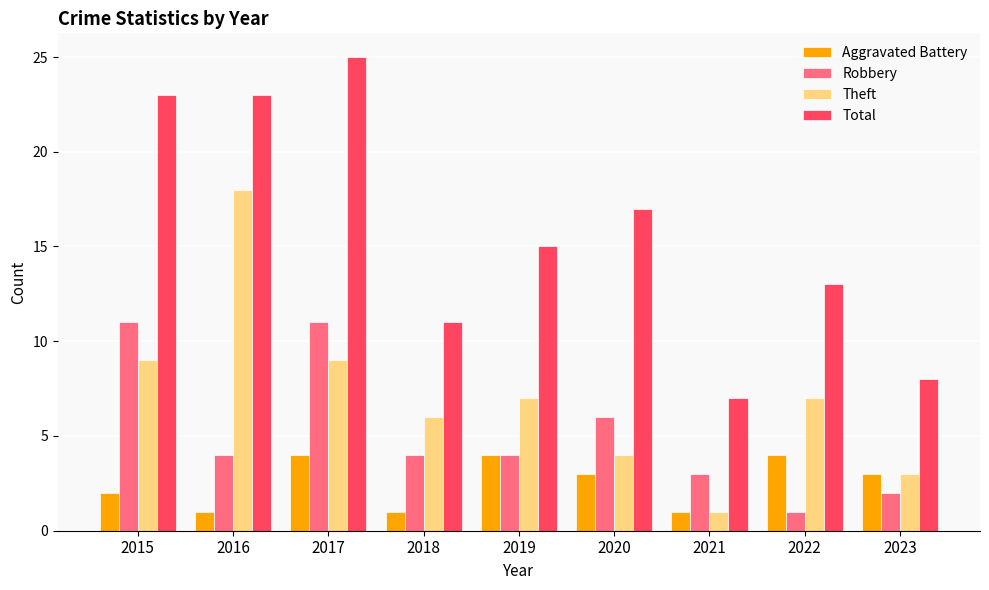

Is it true that Total equals 10 at 2015?

False